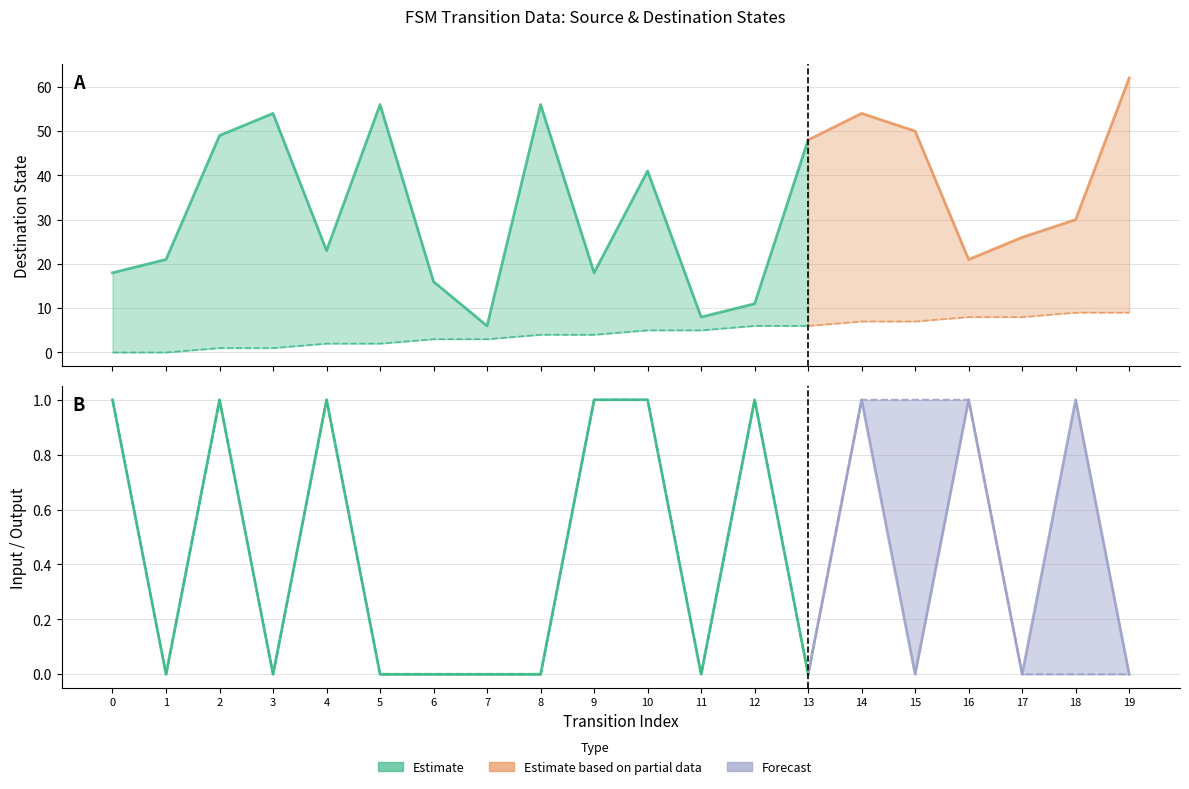

True or false: output_symbol and destination_state intersect in this chart.

False